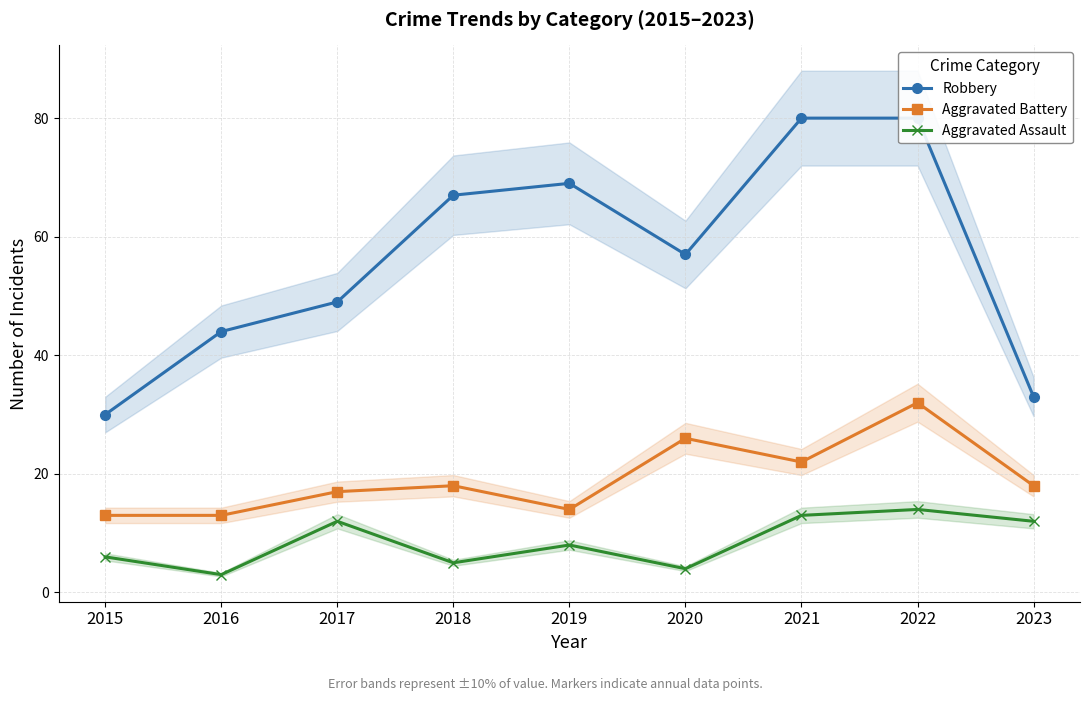

Reading left to right, extract all data points from this chart.

Robbery: 30	44	49	67	69	57	80	80	33
Aggravated Battery: 13	13	17	18	14	26	22	32	18
Aggravated Assault: 6	3	12	5	8	4	13	14	12